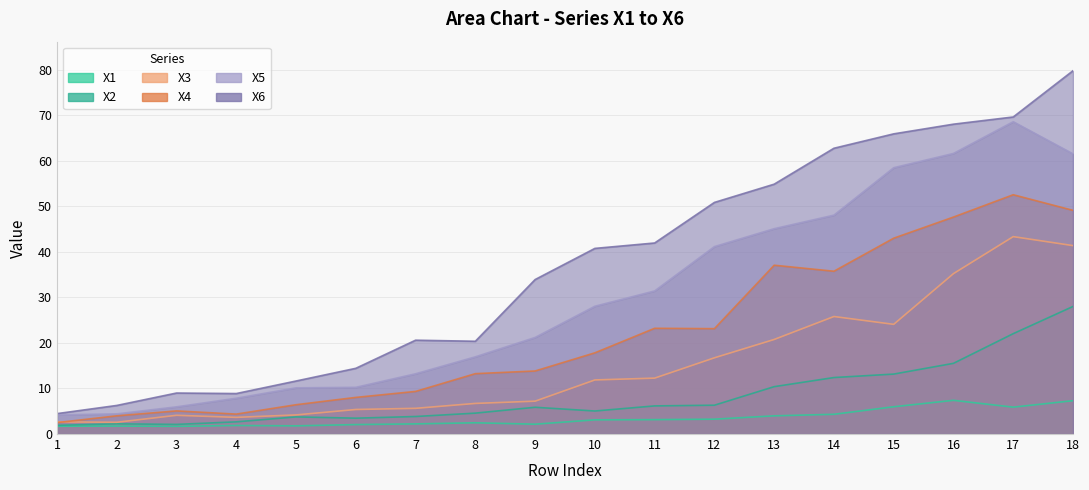

What is the sum of all X6 values?

664.0